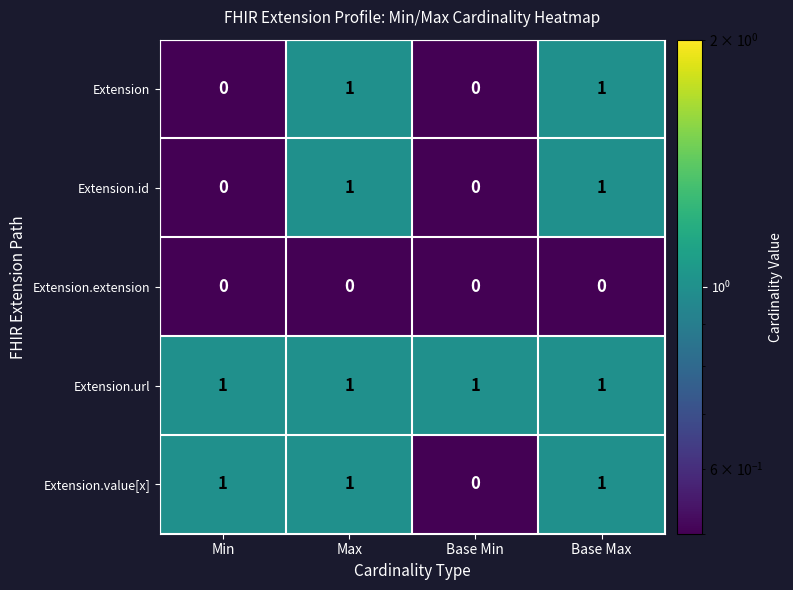

Count the Extension.value[x] values in the range 1 to 2.

3